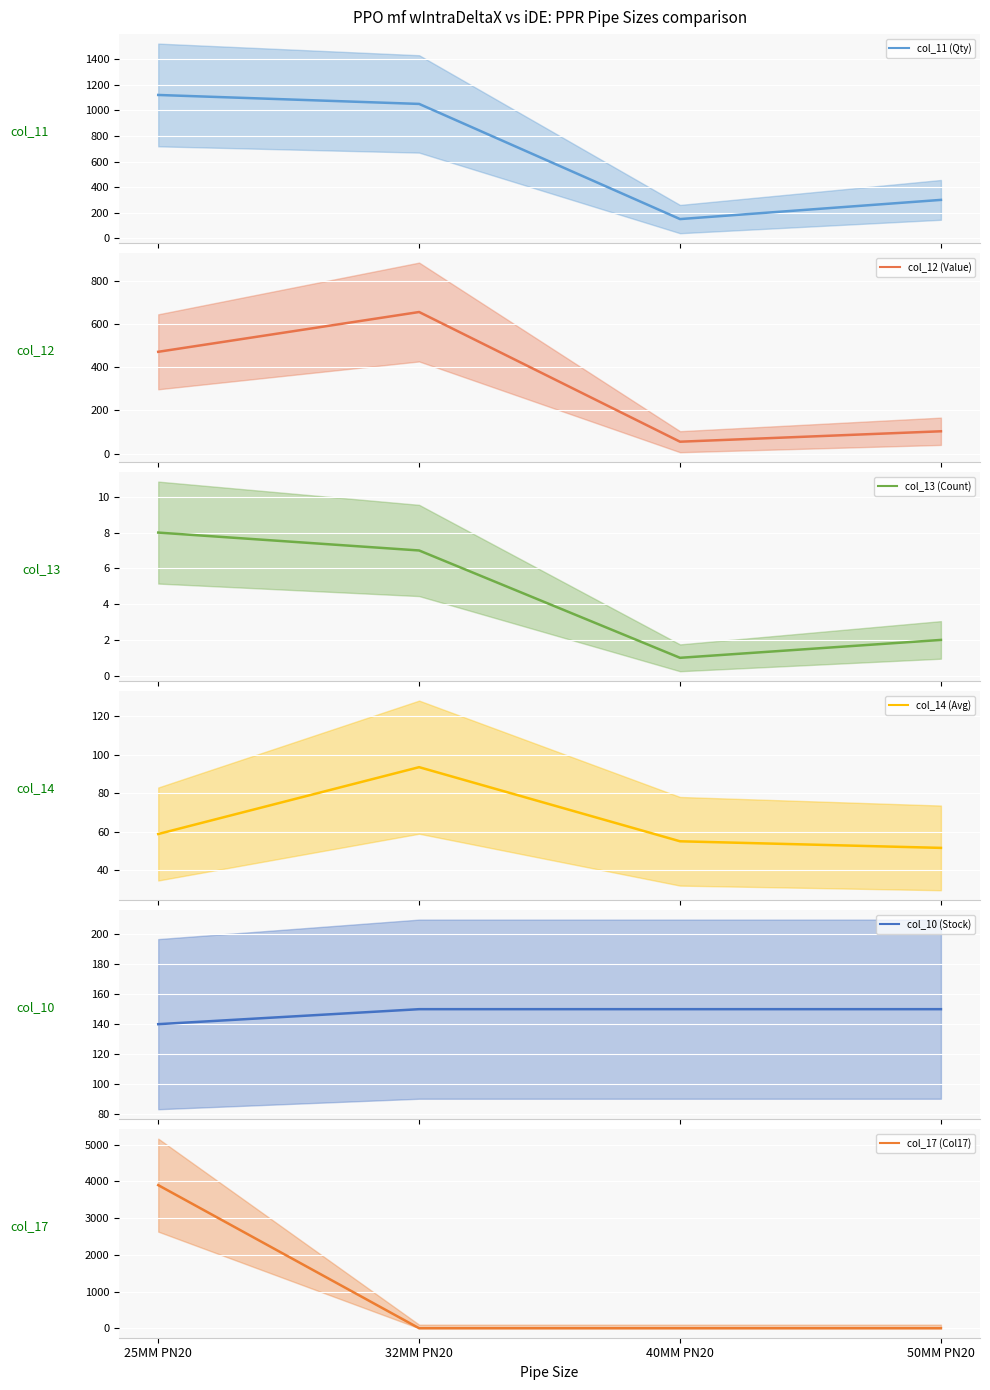

Reading left to right, list all the values displayed in this chart.

col_11 (Qty): 1120.0	1050.0	150.0	300.0
col_12 (Value): 471.1	655.1	55.1	103.3
col_13 (Count): 8.0	7.0	1.0	2.0
col_14 (Avg): 58.9	93.6	55.1	51.7
col_10 (Stock): 140.0	150.0	150.0	150.0
col_17 (Col17): 3900.0	0.0	0.0	0.0